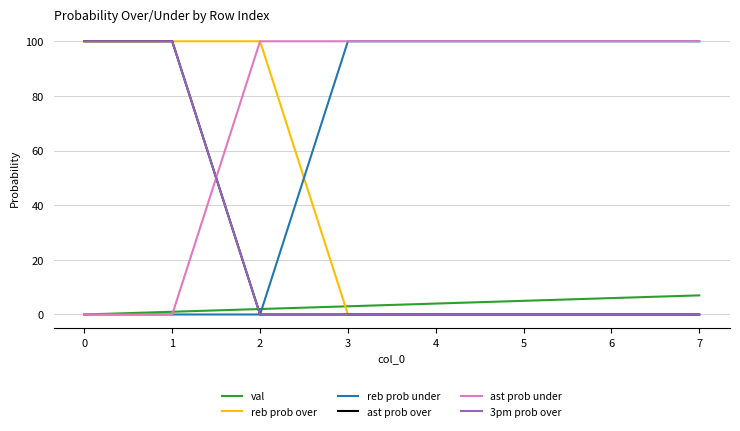

At which label does ast prob under reach its peak?

2